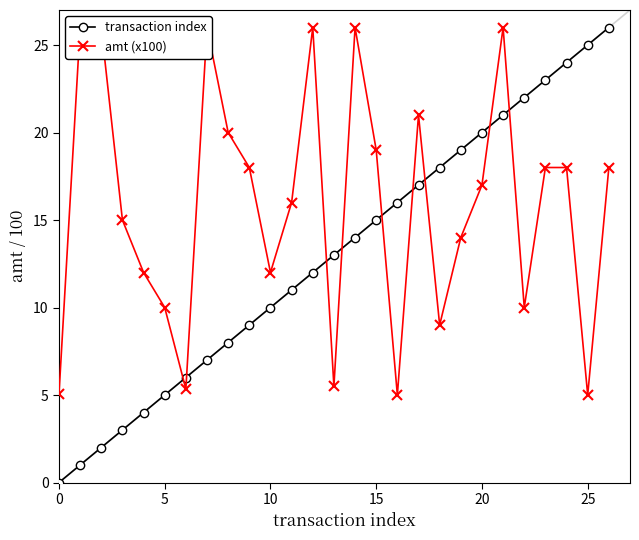

Reading left to right, what are all the values shown in this chart?

transaction index: 0.0	1.0	2.0	3.0	4.0	5.0	6.0	7.0	8.0	9.0	10.0	11.0	12.0	13.0	14.0	15.0	16.0	17.0	18.0	19.0	20.0	21.0	22.0	23.0	24.0	25.0	26.0
amt (x100): 5.0	26.0	26.0	15.0	12.0	10.0	5.3	26.0	20.0	18.0	12.0	16.0	26.0	5.5	26.0	19.0	5.0	21.0	9.0	14.0	17.0	26.0	10.0	18.0	18.0	5.0	18.0